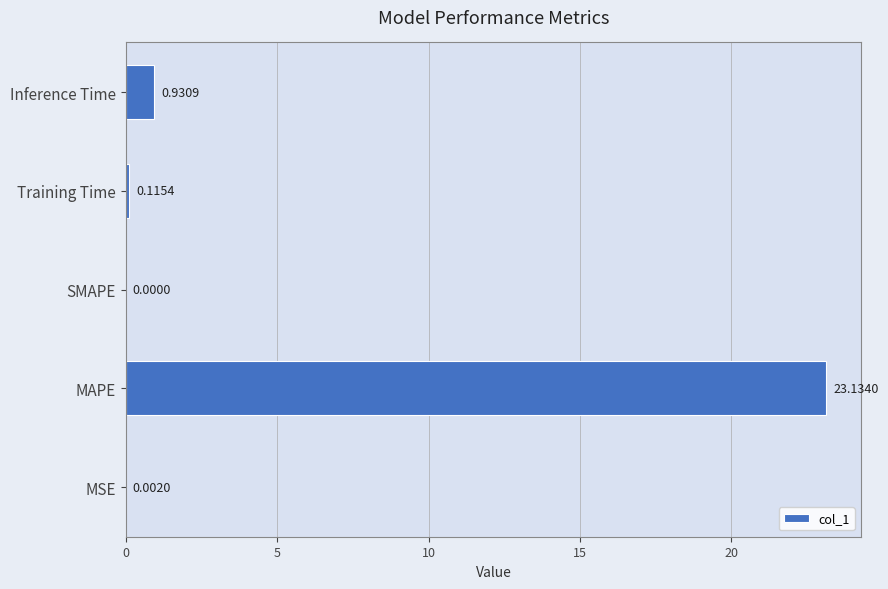

Are the bars horizontal?

Yes